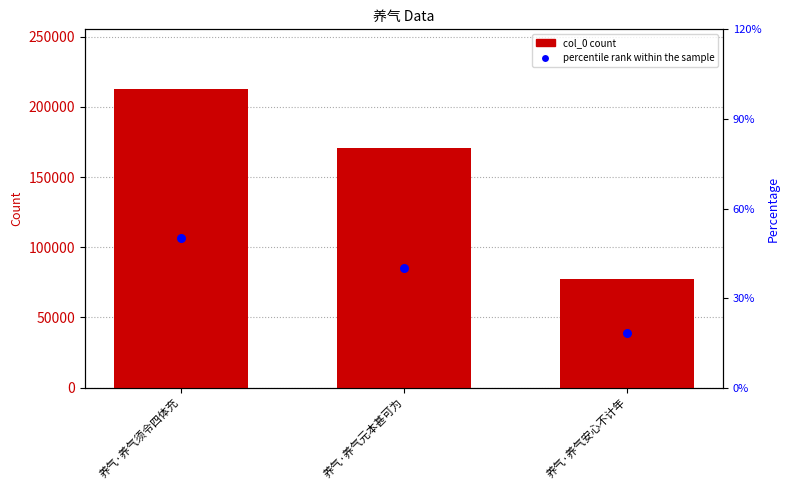

What is the total value across all series at 养气·养气元本甚可为?

255952.5